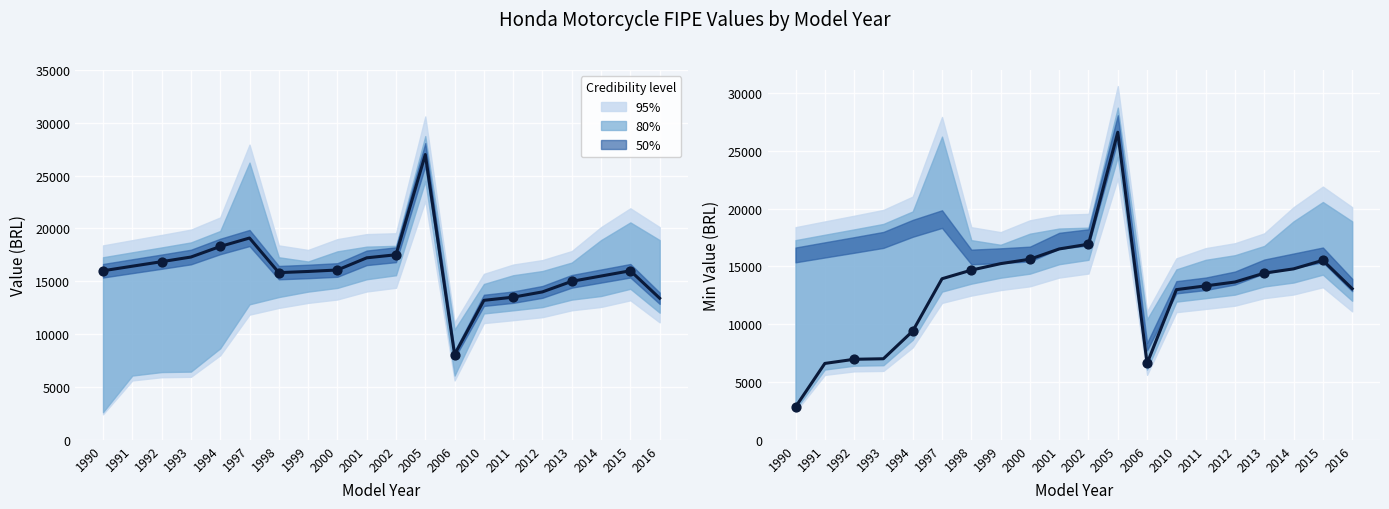

At which category is the sum across all series the highest?

2005